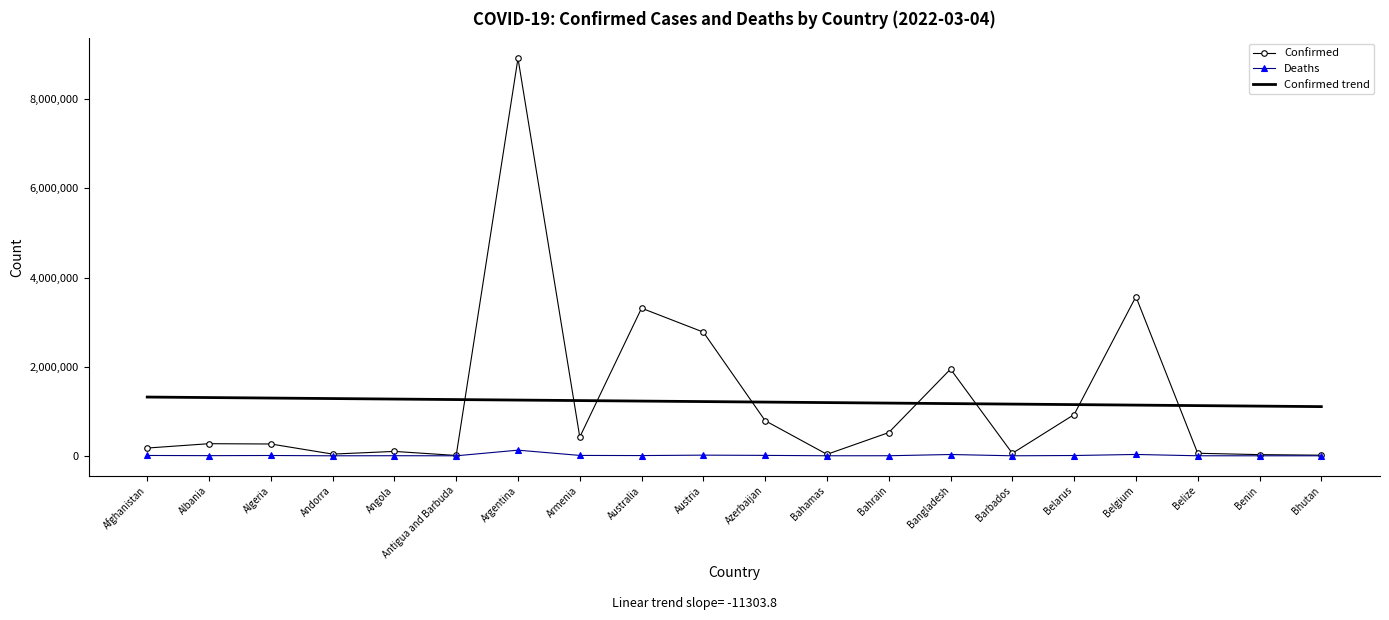

Where is Confirmed nearest to the value 4464492?

Belgium